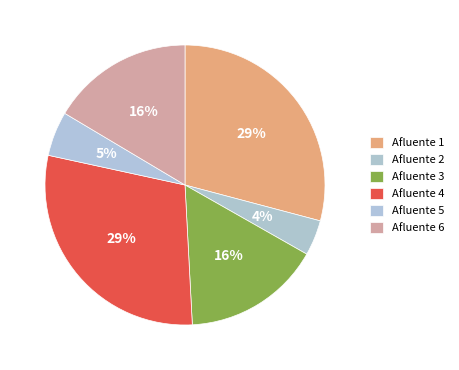

How many slices are in this pie chart?

6